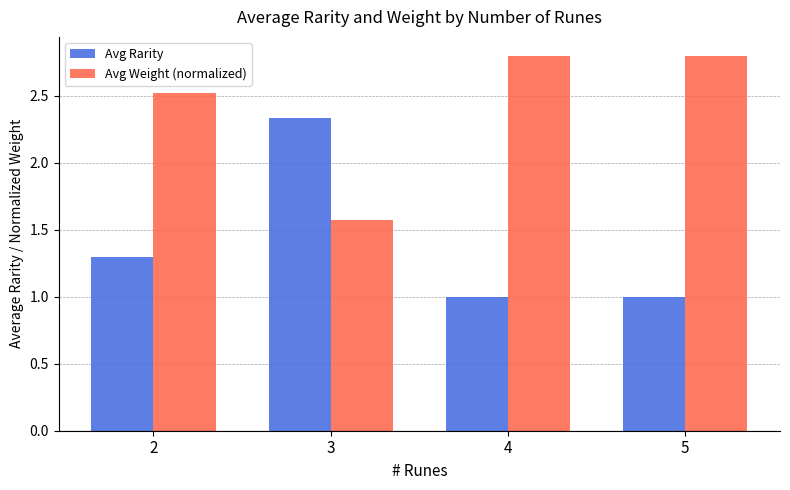

What are all the series names shown in the legend?

Avg Rarity, Avg Weight (normalized)